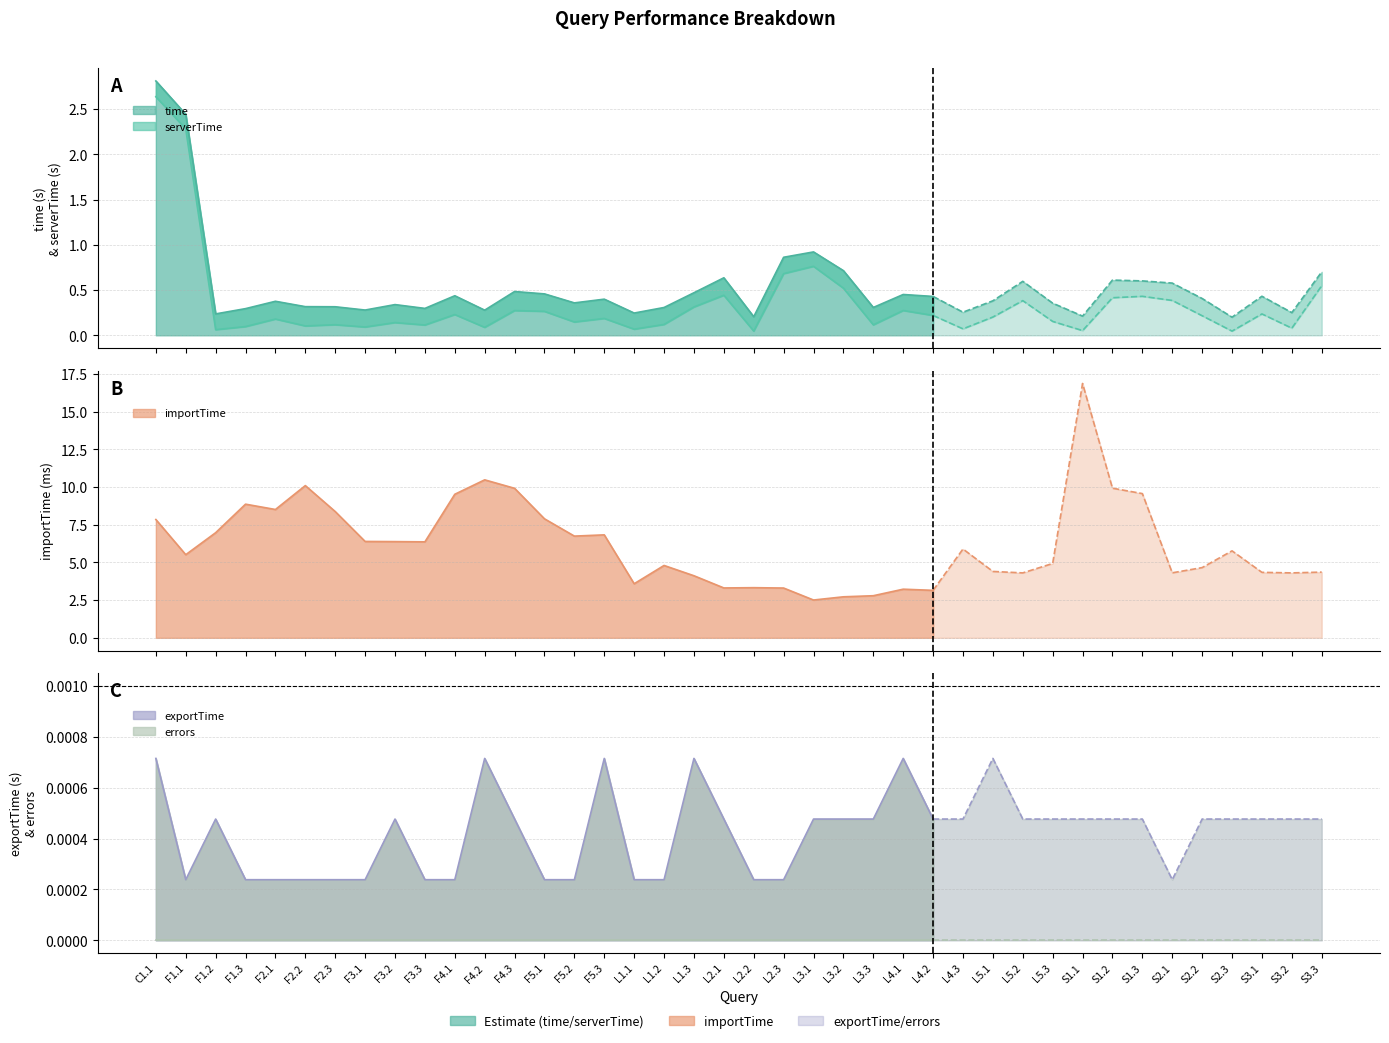

What is the highest value of the serverTime series?

2.6